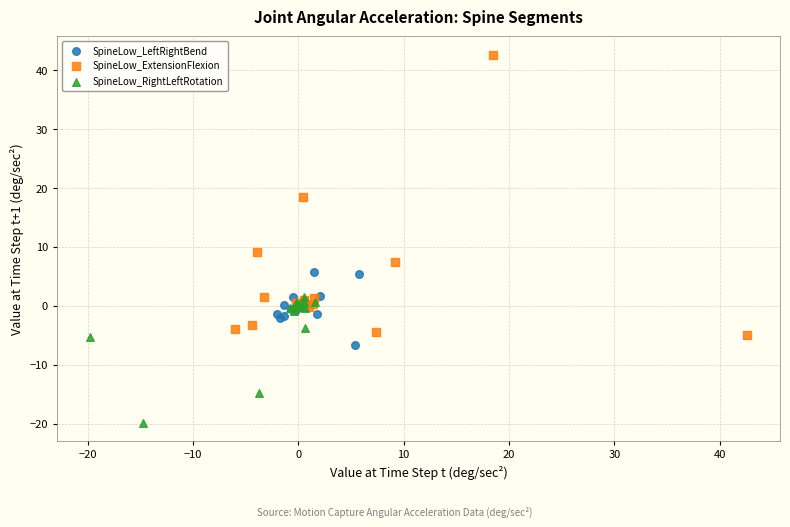

Which series contains the lowest Y value?

SpineLow_RightLeftRotation